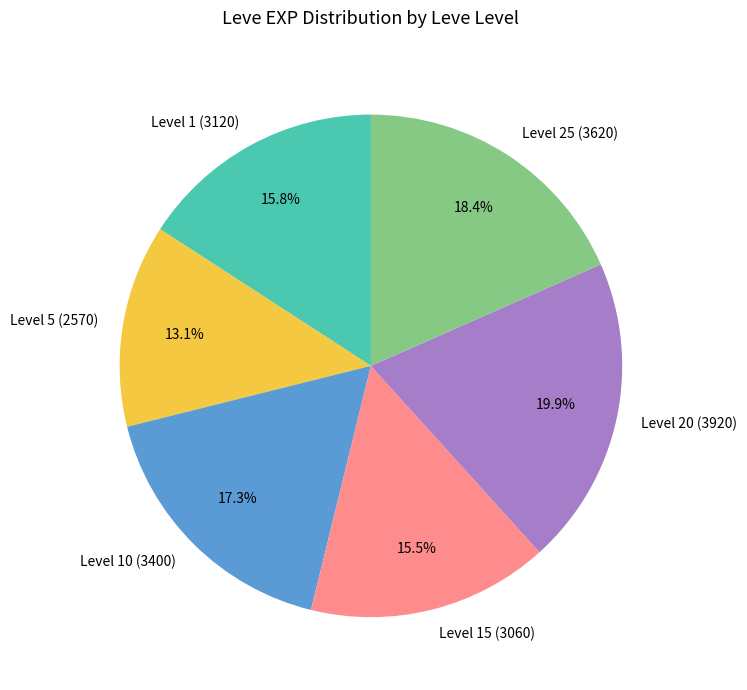

Is the sum of Level 1 (3120) and Level 20 (3920) greater than half?

No